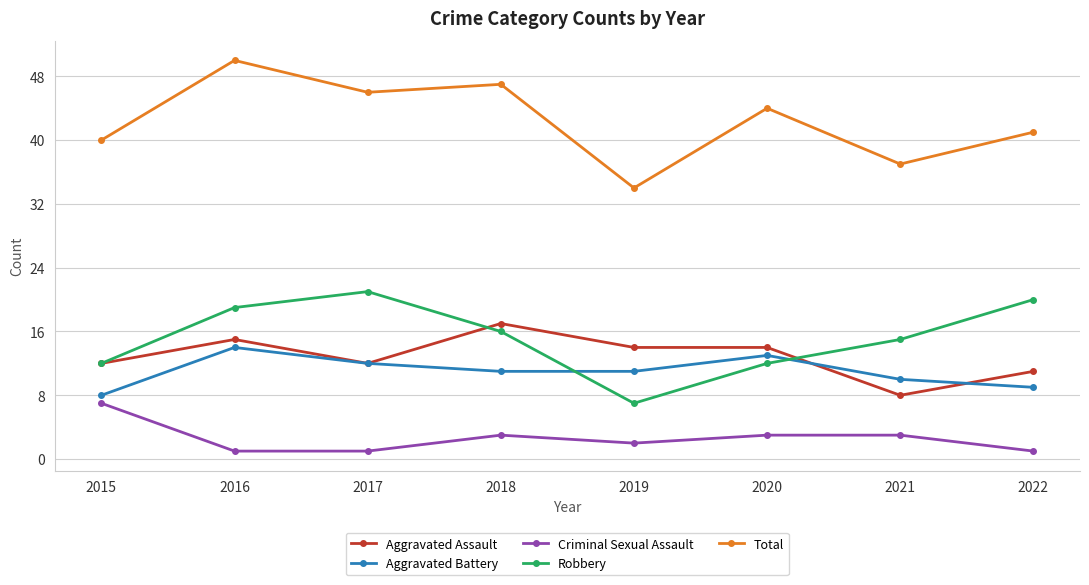

After their last crossing, which series has the higher values: Aggravated Battery or Robbery?

Robbery